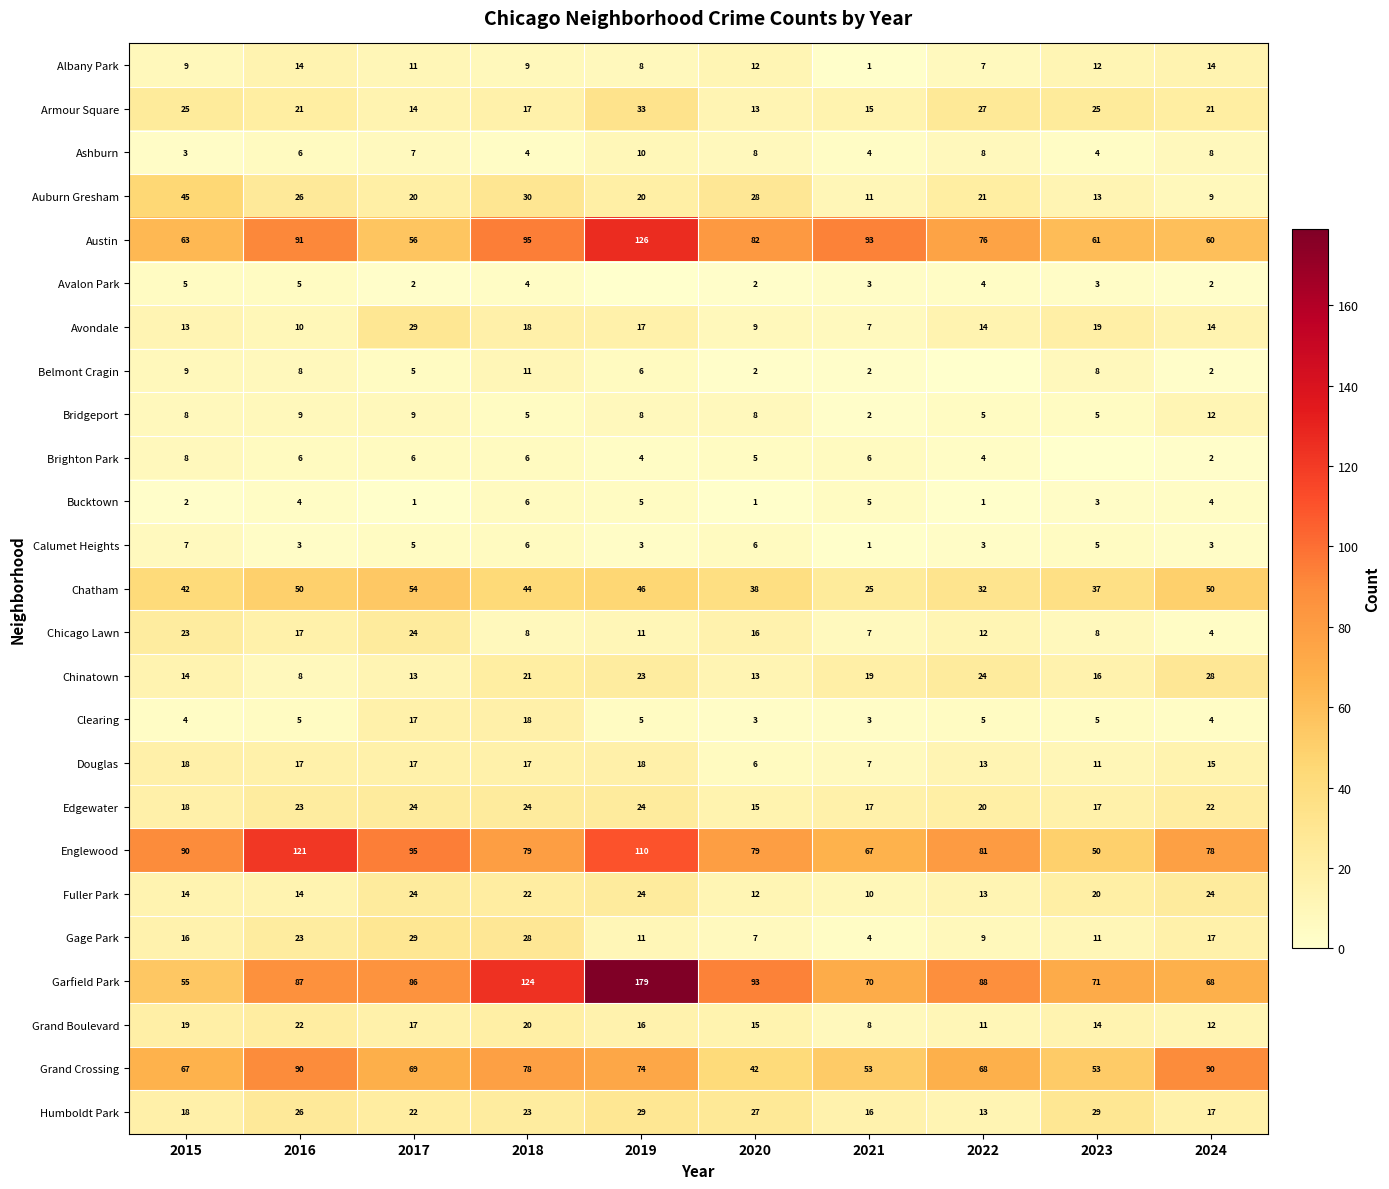

At which category does the chart reach its minimum across all series?

2019